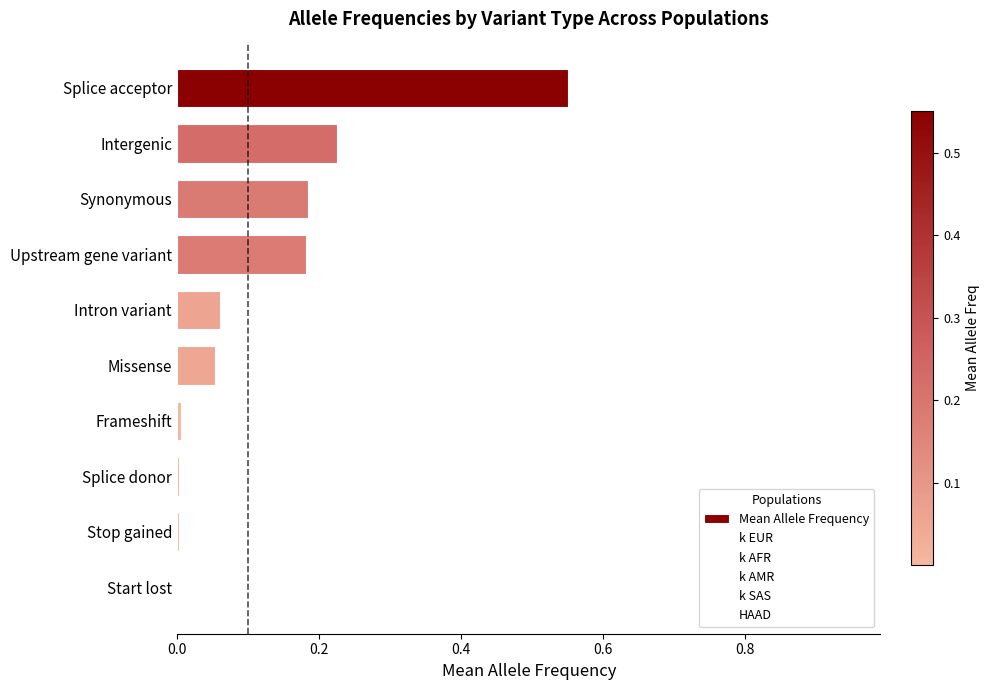

Are the bars horizontal?

Yes